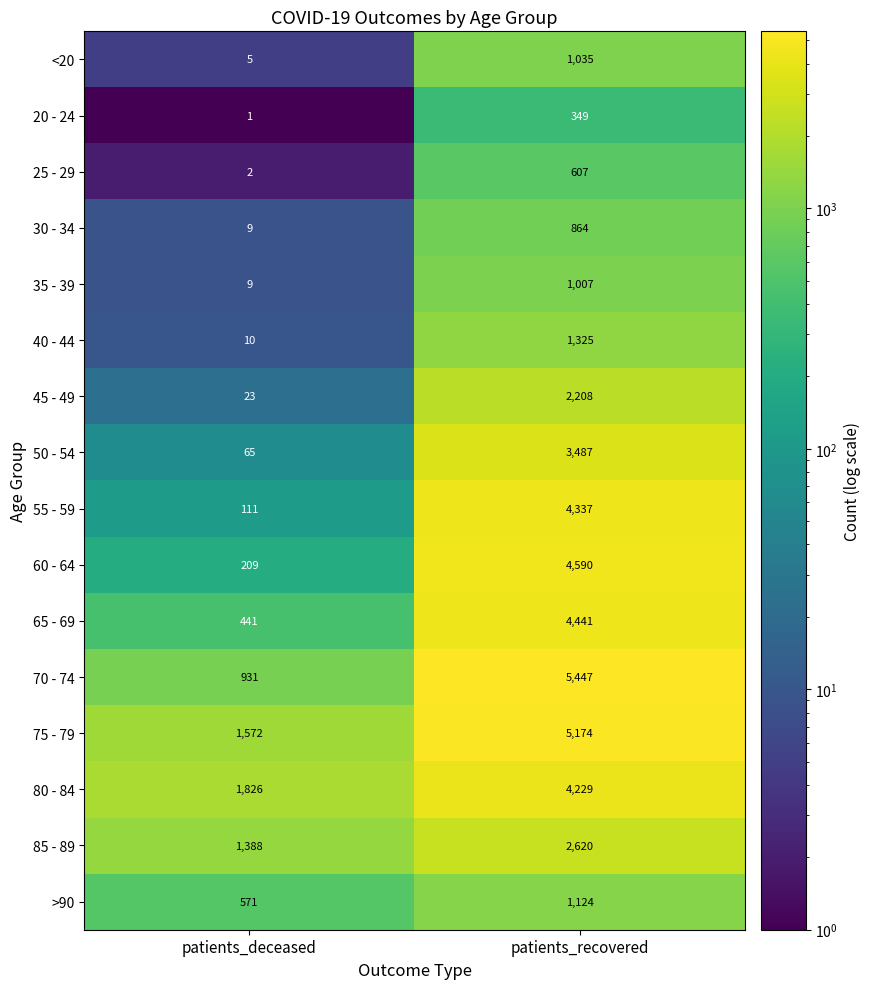

The value of 35 - 39 at patients_recovered is 1007. True or false?

True